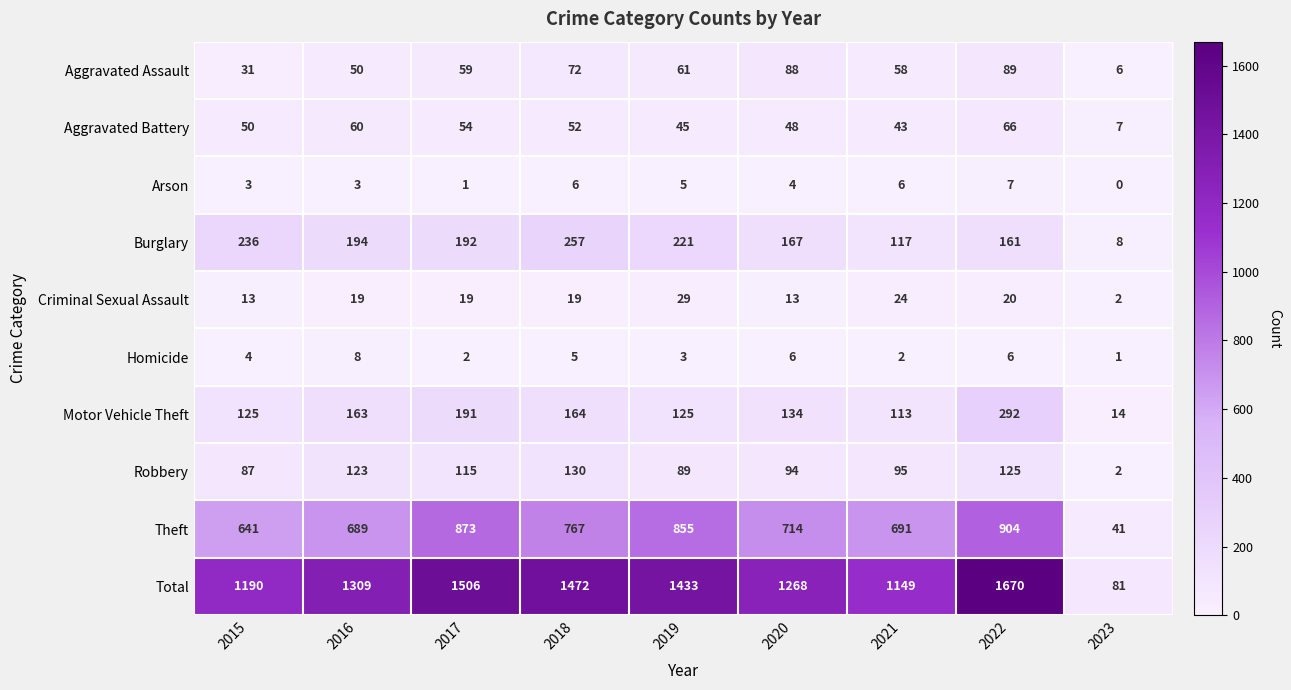

Is it true that Burglary equals 167 at 2020?

True